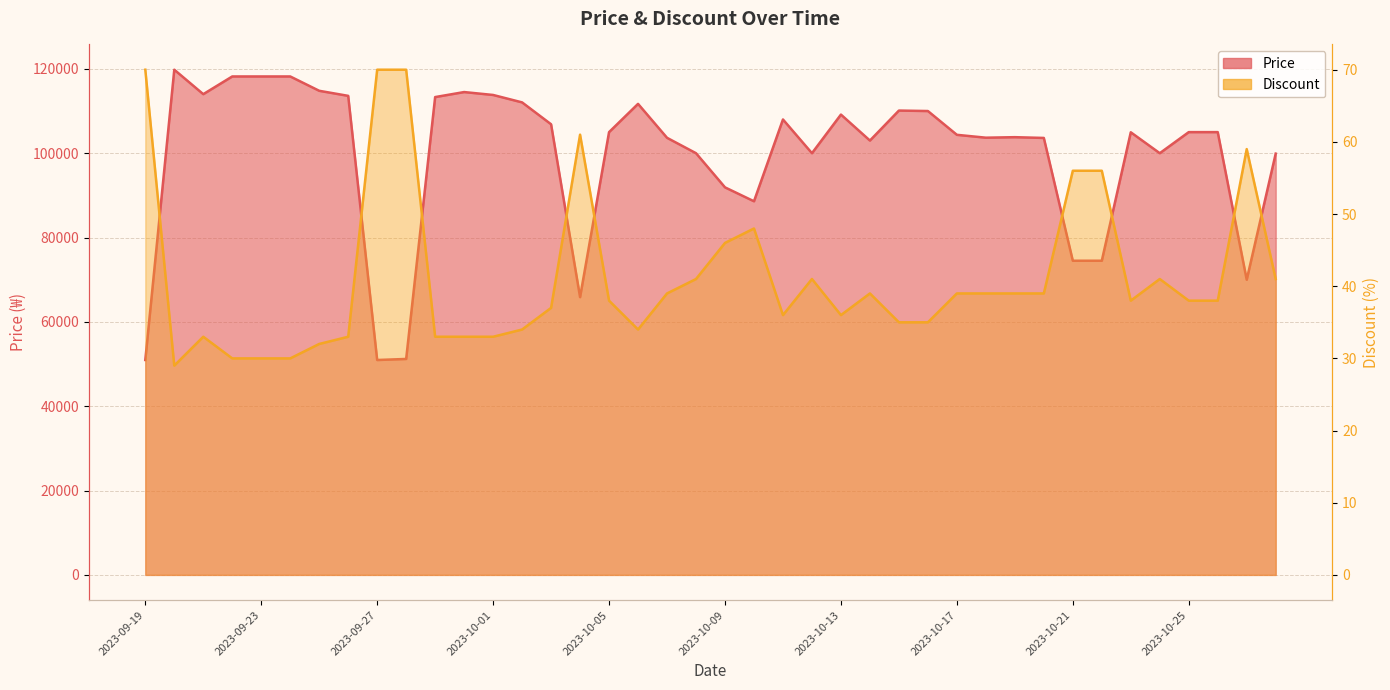

Reading left to right, transcribe all the data shown in this chart.

Price: 50960	119800	114000	118200	118200	118200	114800	113600	50960	51210	113310	114500	113810	112050	106860	65870	105000	111700	103650	100000	91900	88600	108000	100000	109160	103000	110110	110000	104360	103680	103800	103620	74500	74500	104960	100000	105000	105000	70000	99900
Discount: 70	29	33	30	30	30	32	33	70	70	33	33	33	34	37	61	38	34	39	41	46	48	36	41	36	39	35	35	39	39	39	39	56	56	38	41	38	38	59	41